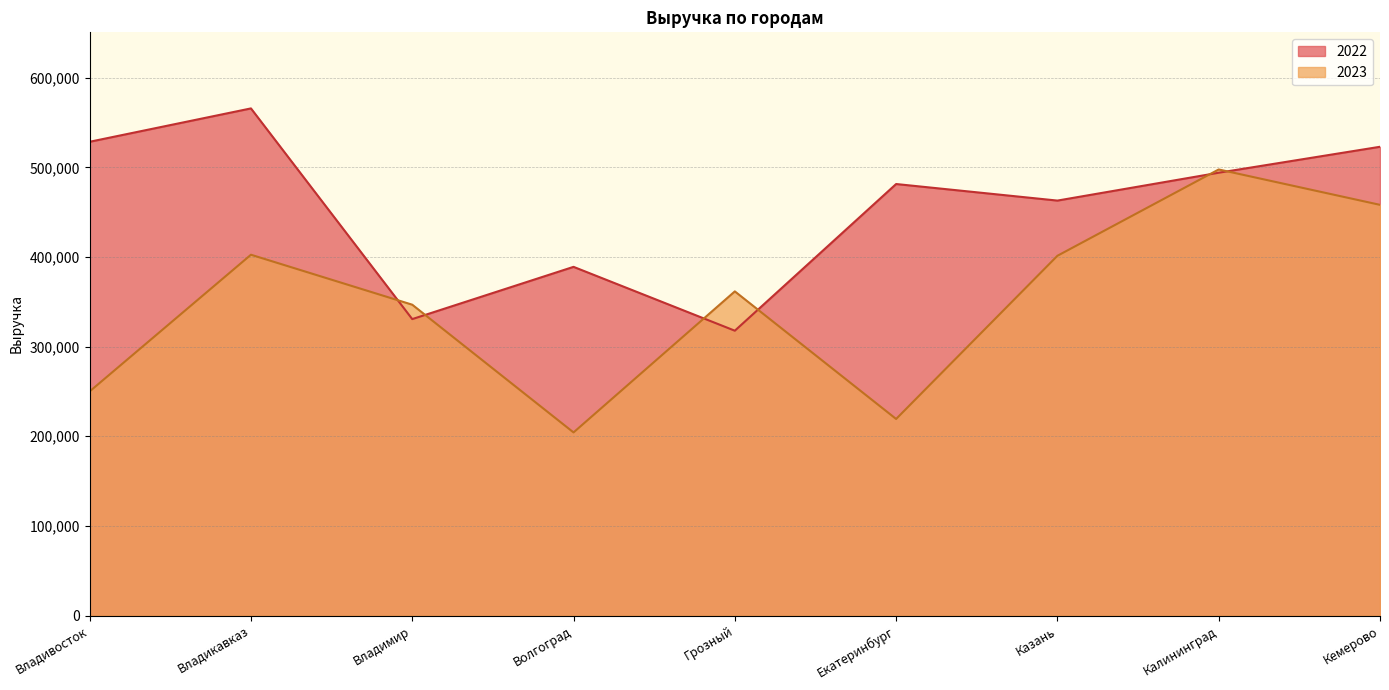

Which label corresponds to the largest value in the chart?

Владикавказ